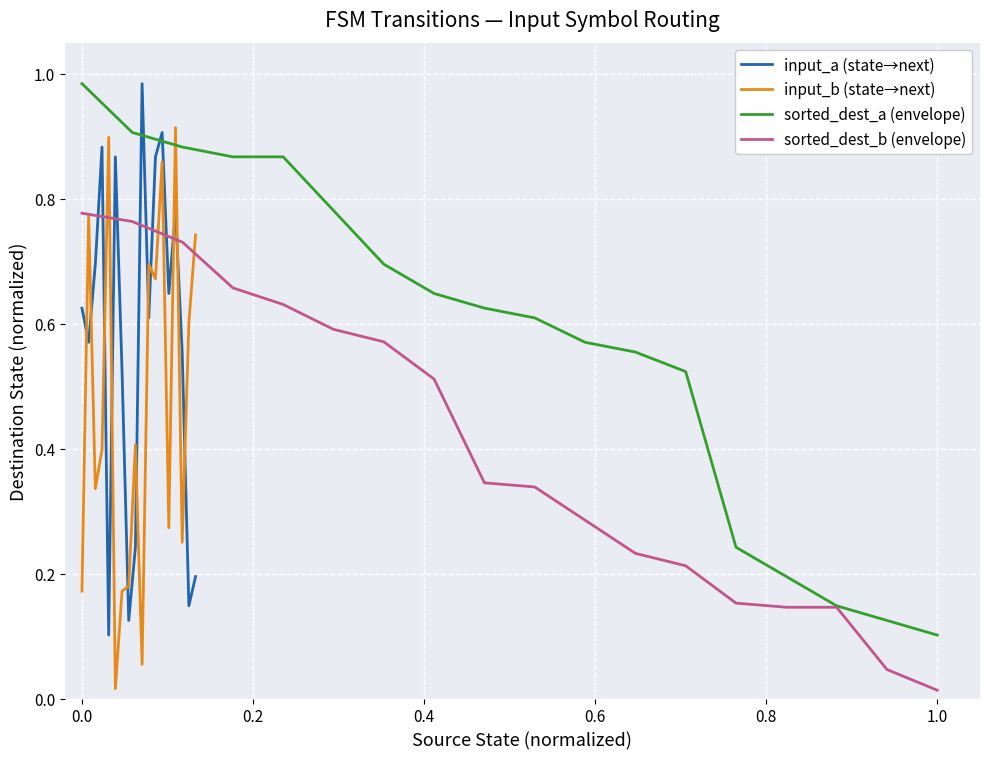

True or false: input_b (state→next) and input_a (state→next) intersect in this chart.

True